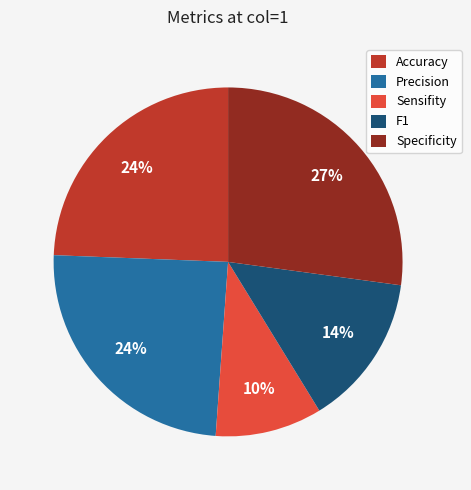

Is it true that Sensifity is 10% of the pie?

True